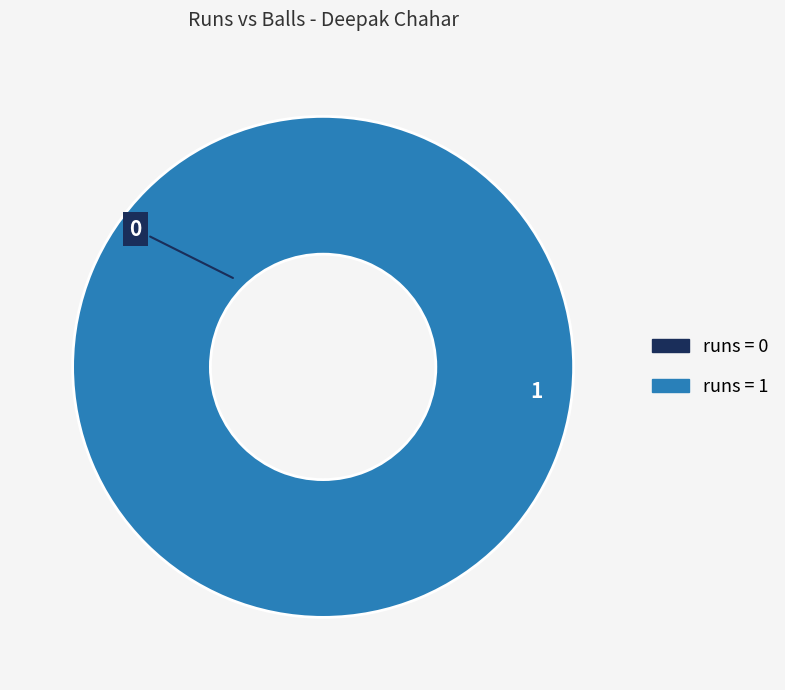

Rank the categories by value from highest to lowest.

1, 0